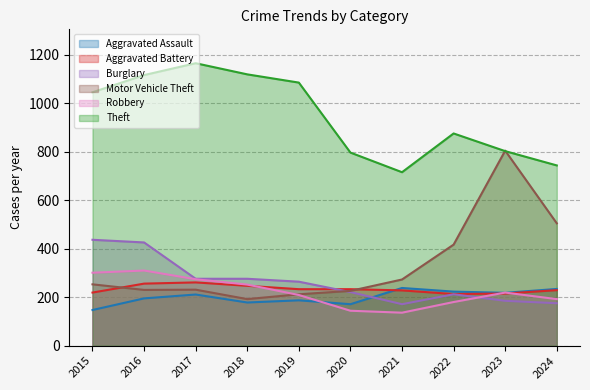

At 2021, list the series in order from smallest to largest.

Robbery, Burglary, Aggravated Battery, Aggravated Assault, Motor Vehicle Theft, Theft